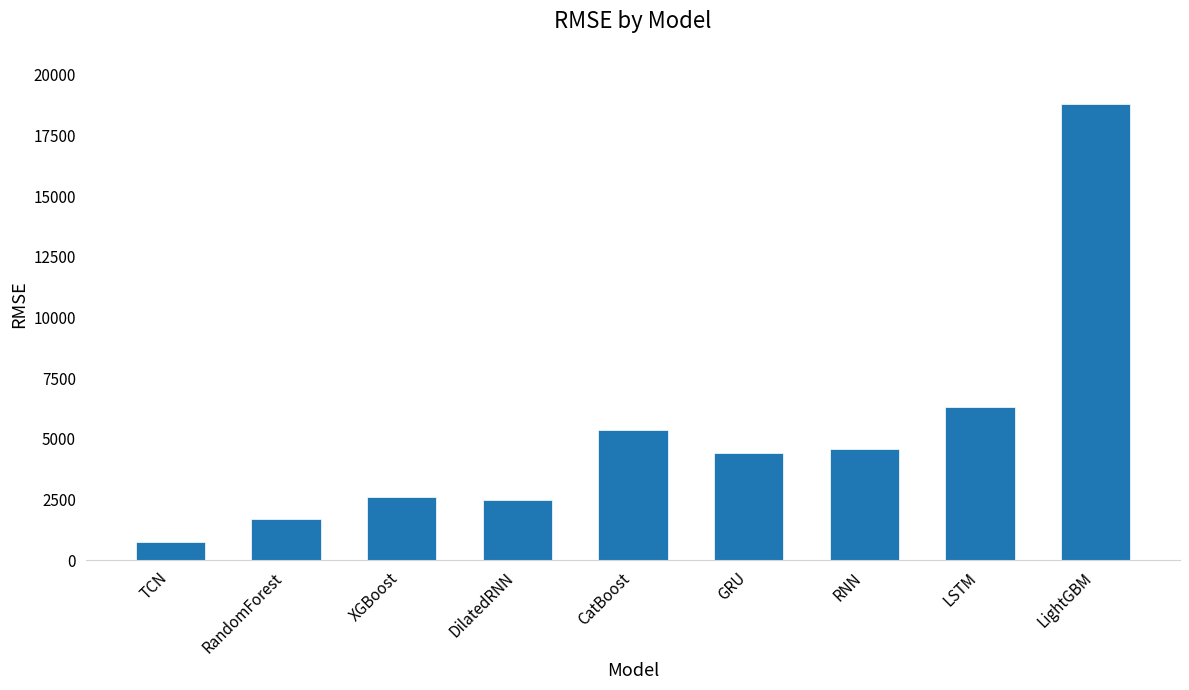

What is the label of the 8th bar from the left?

LSTM